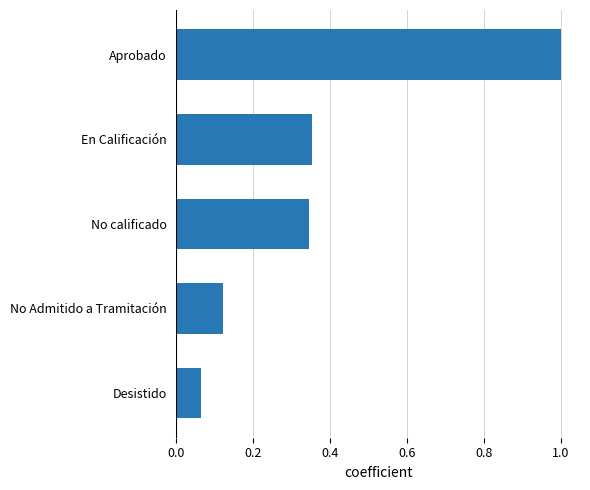

What value does the data have at Aprobado?

1.0